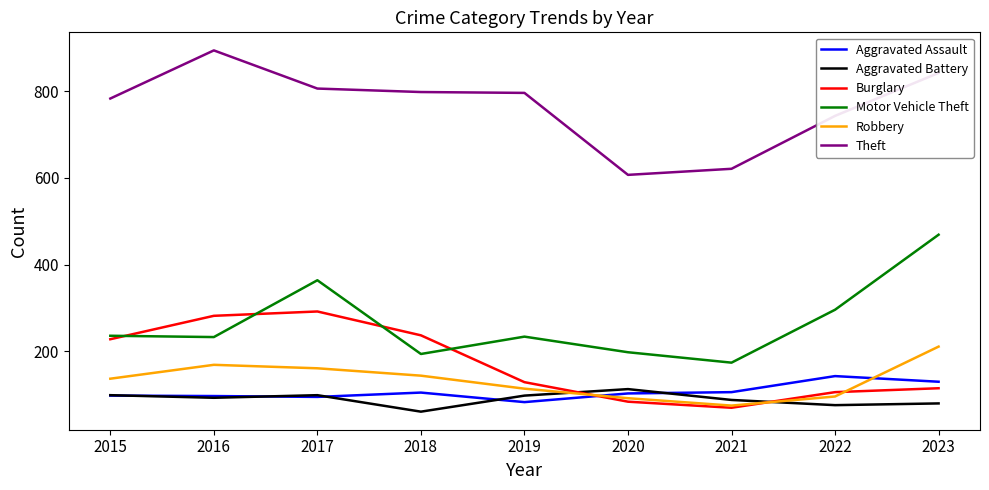

Is this an area chart (filled region under the line)?

No